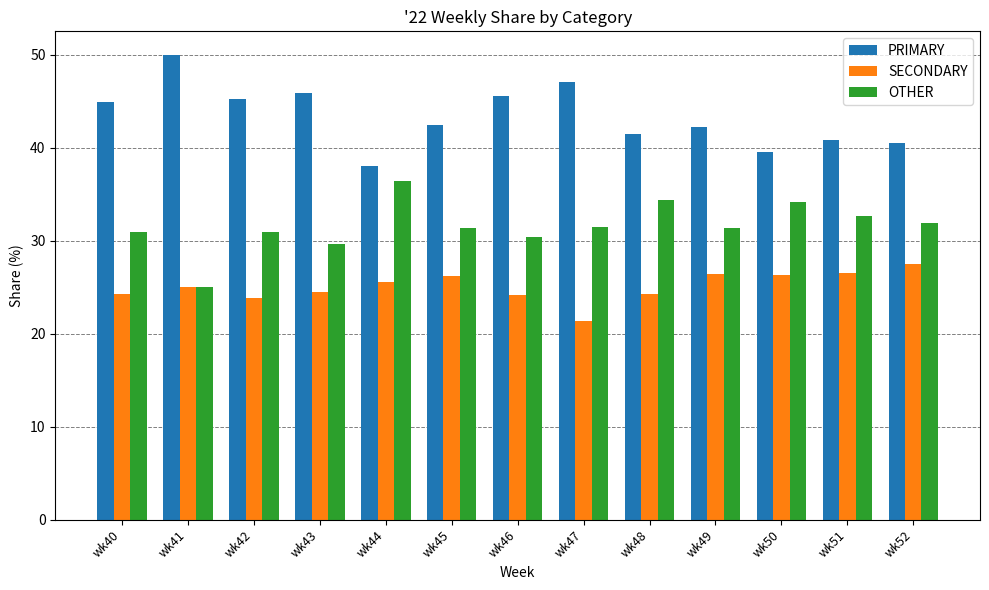

What is the sum of the PRIMARY values at wk50 and wk48?

80.9